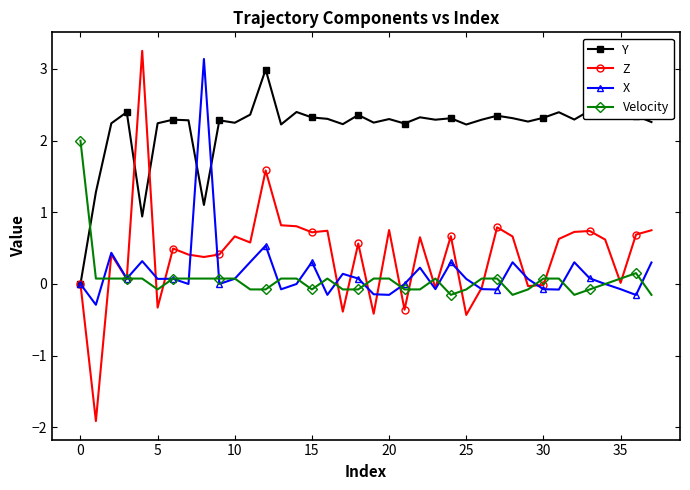

Count the number of categories in the chart.

38